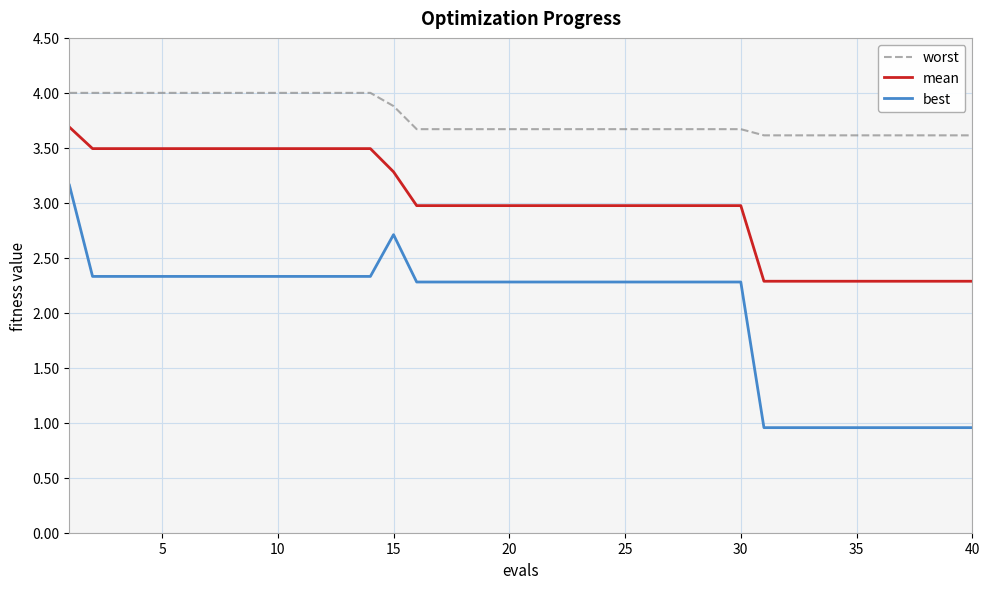

How many series are shown in this chart?

3